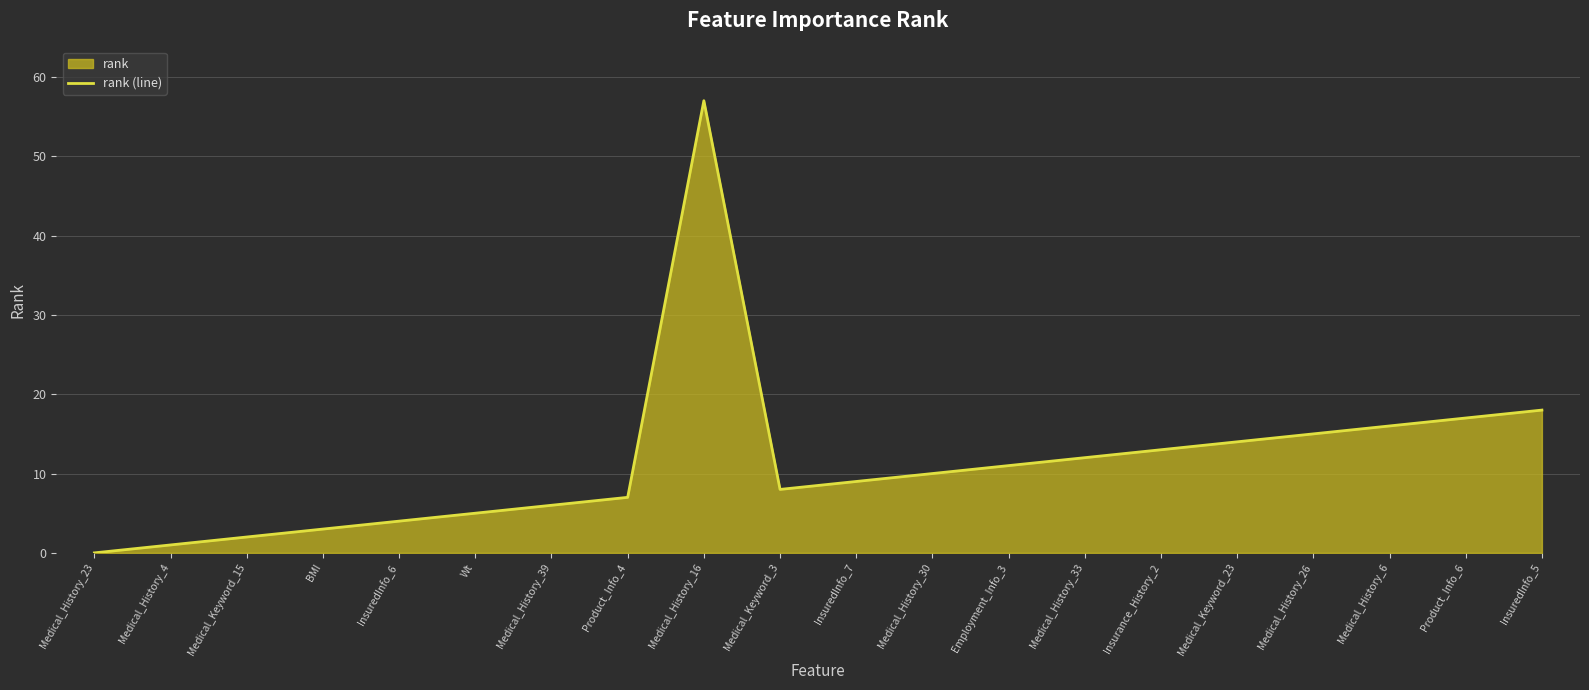

Between Medical_History_26 and Medical_History_33, which is larger?

Medical_History_26